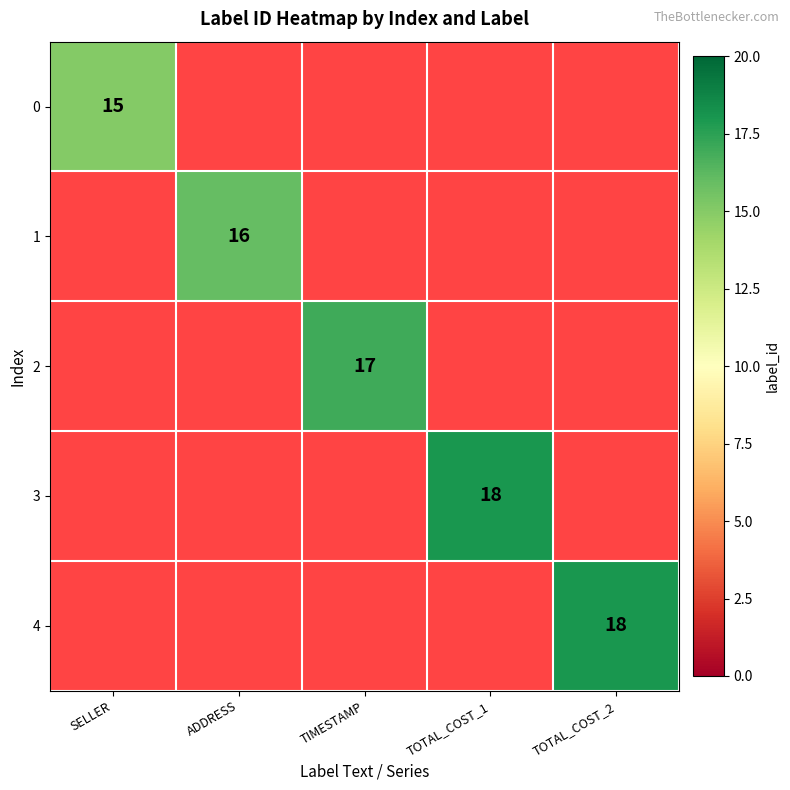

The 4 series shows 18 at TOTAL_COST_2. True or false?

True